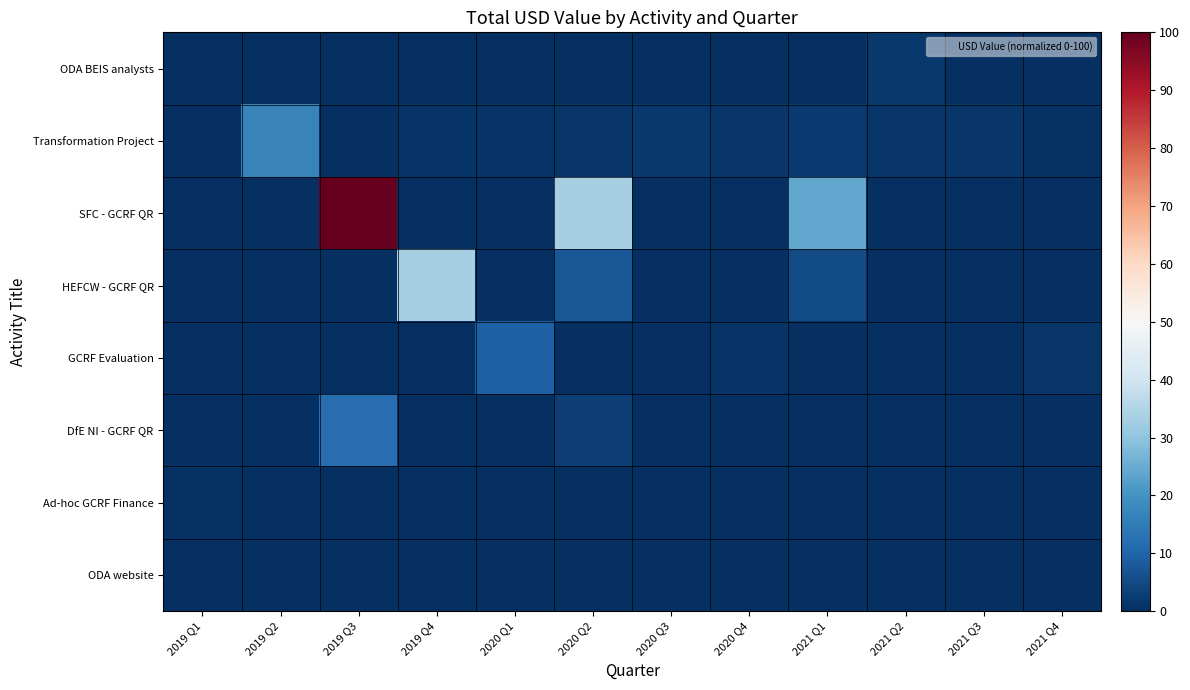

Rank the series by their maximum value, from highest to lowest.

SFC - GCRF QR, HEFCW - GCRF QR, Transformation Project, DfE NI - GCRF QR, GCRF Evaluation, ODA BEIS analysts, Ad-hoc GCRF Finance, ODA website